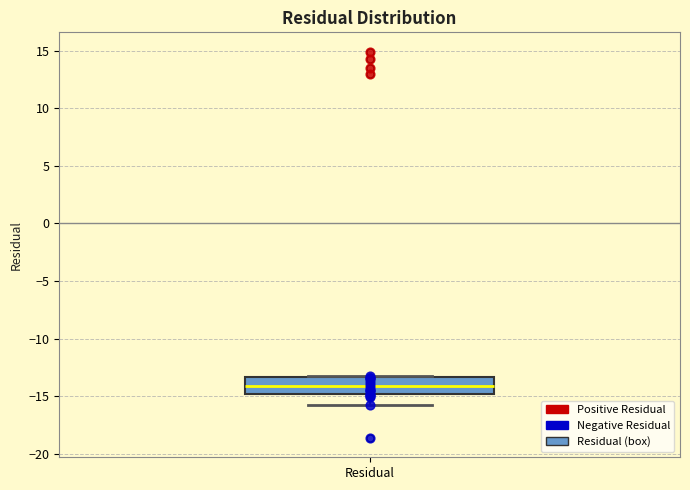

Transcribe this box plot: give where the median line is, the range the box spans, and where the two whiskers end, as read against the y-axis. The values are not printed on the chart, so give them approximately, as read against the axis.

median -14.0, box -15.0 to -13.5, whiskers -15.5 to -13.5